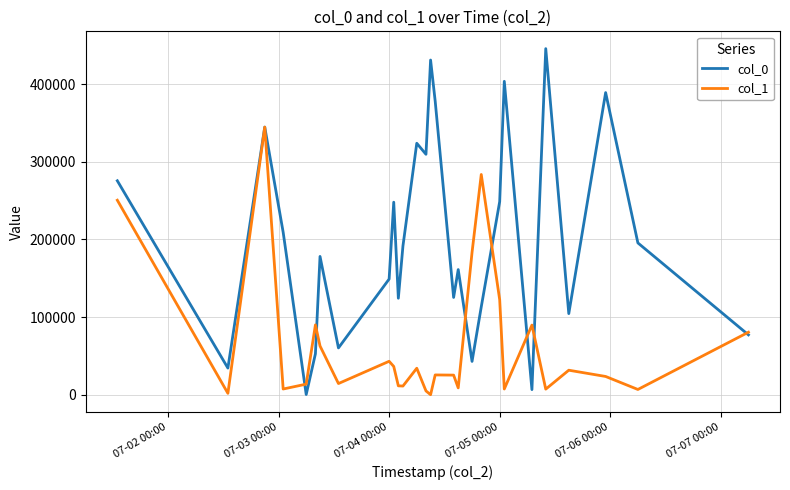

How many lines are shown in the chart?

2